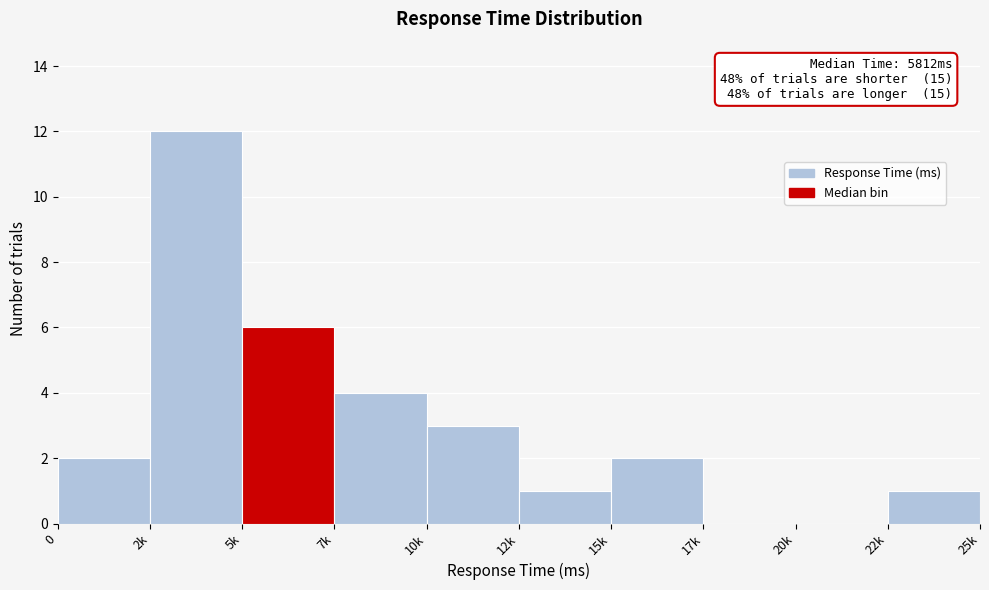

Reading left to right, transcribe all the data shown in this chart.

0=2	2k=12	5k=6	7k=4	10k=3	12k=1	15k=2	17k=0	20k=0	22k=1